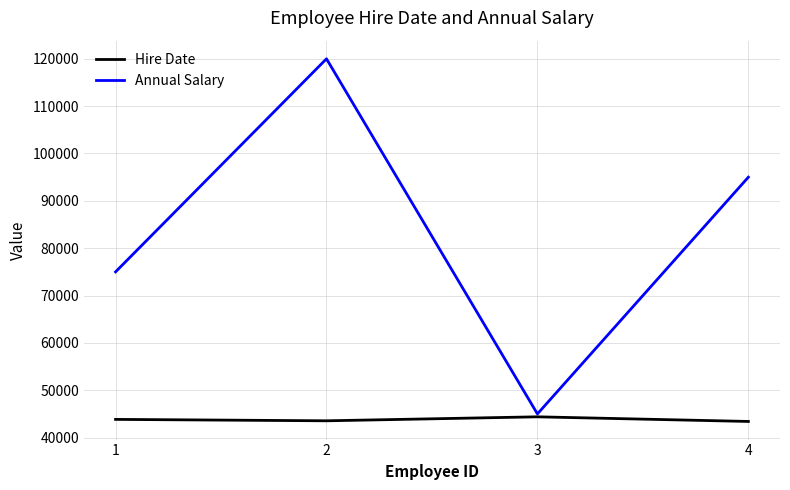

At 2, list the series in order from smallest to largest.

Hire Date, Annual Salary